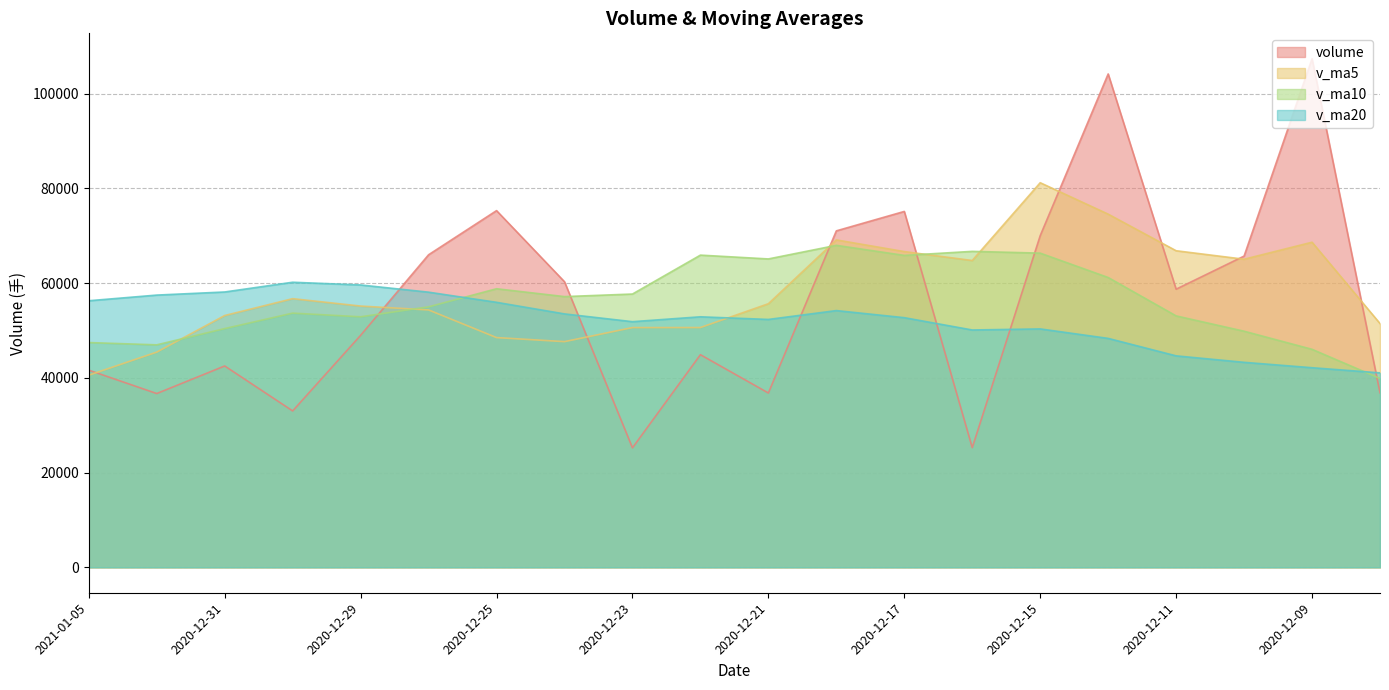

Rank the series by their maximum value, from lowest to highest.

v_ma20, v_ma10, v_ma5, volume